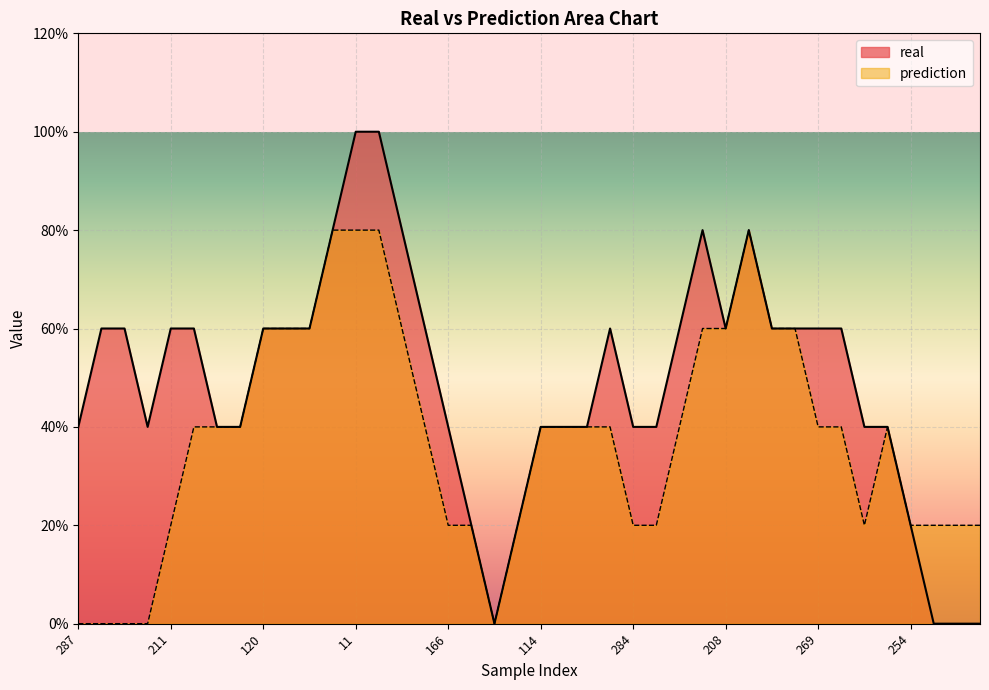

The value of prediction at 211 is 0. True or false?

False